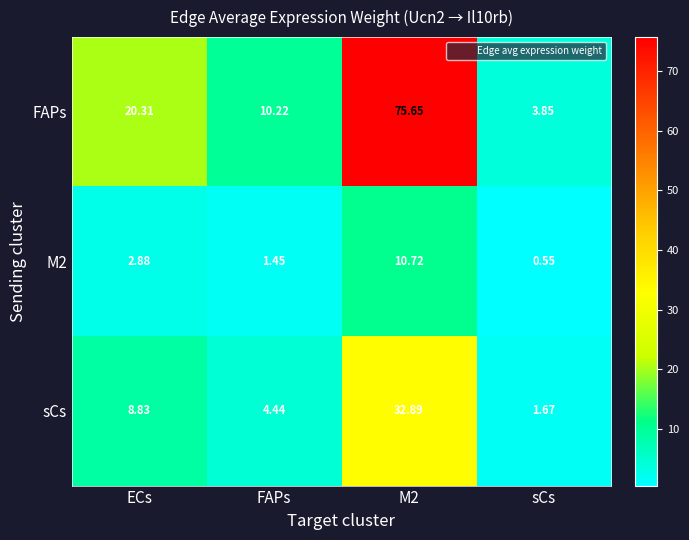

At how many categories does at least one series exceed 24?

1